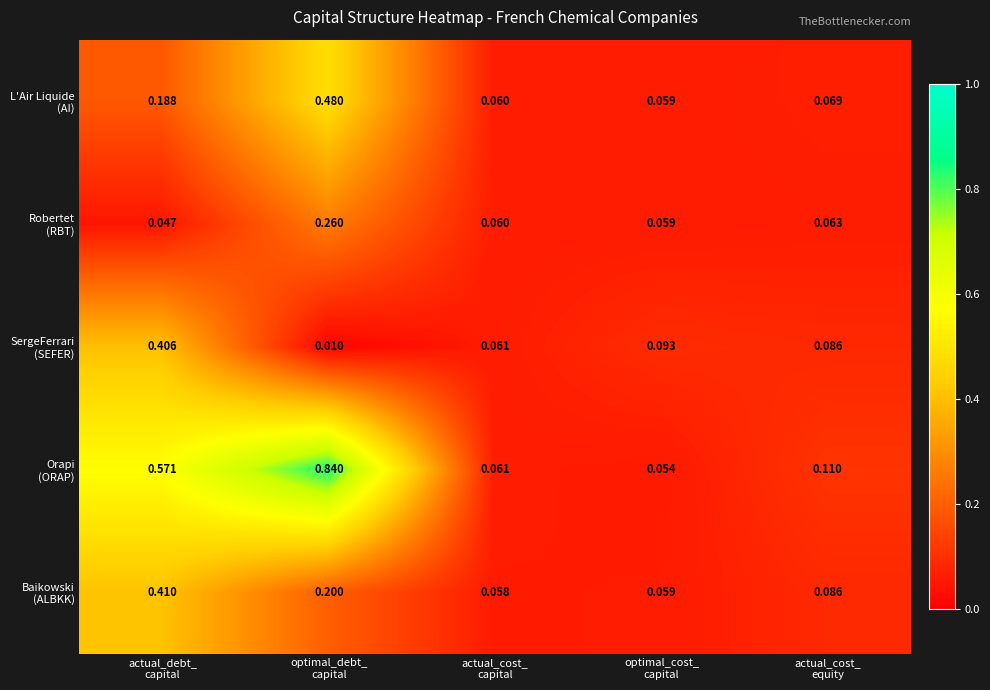

Which category has the lowest value across all series?

optimal_debt_
capital